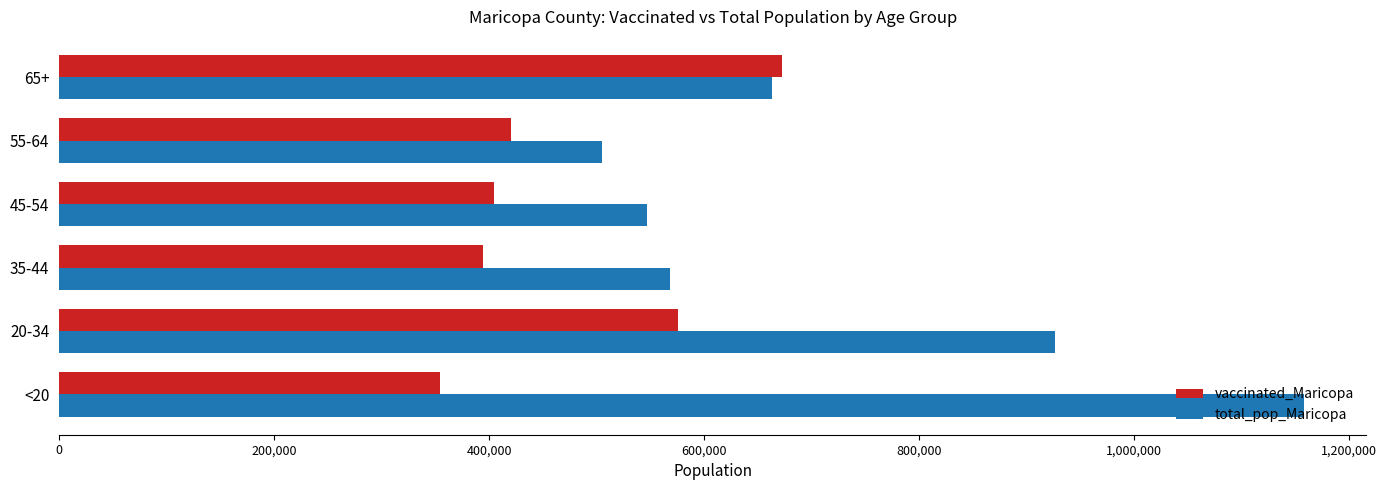

How many values in the vaccinated_Maricopa series are below 420091?

3